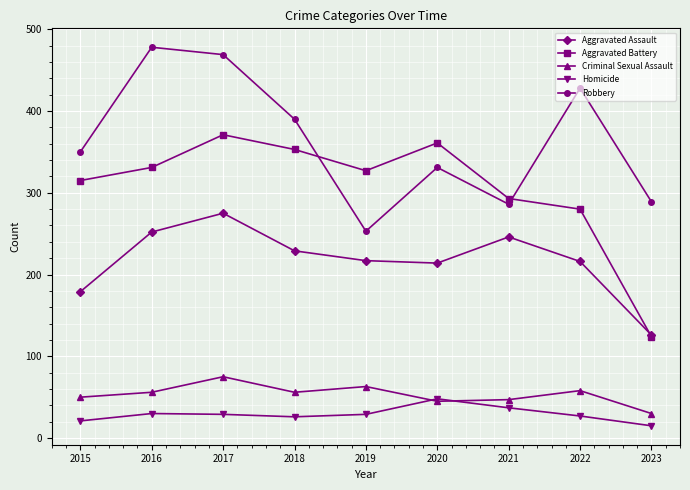

What is the difference between the highest and lowest values at 2020?

316